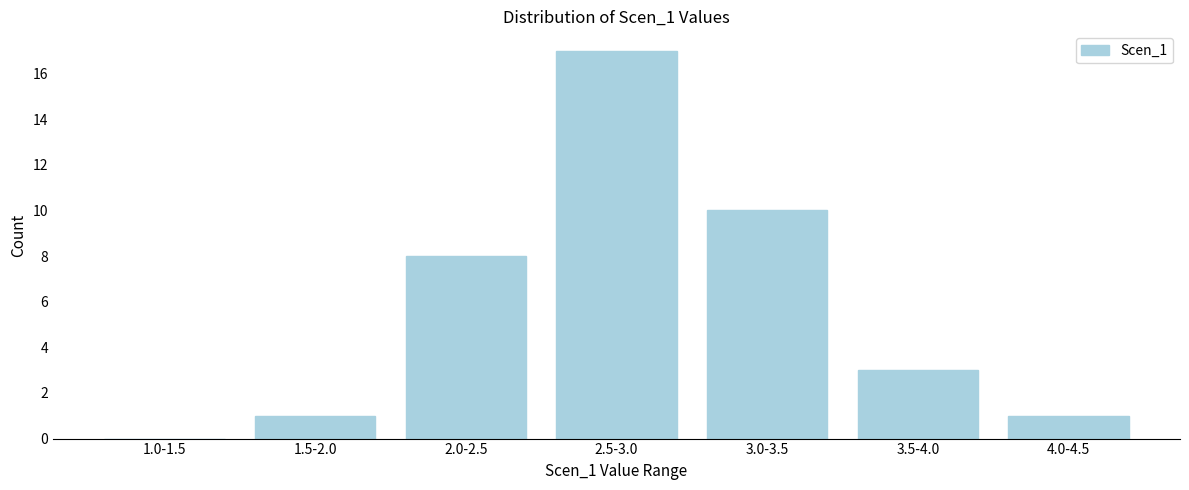

Reading left to right, transcribe all the data shown in this chart.

1.0-1.5=0	1.5-2.0=1	2.0-2.5=8	2.5-3.0=17	3.0-3.5=10	3.5-4.0=3	4.0-4.5=1